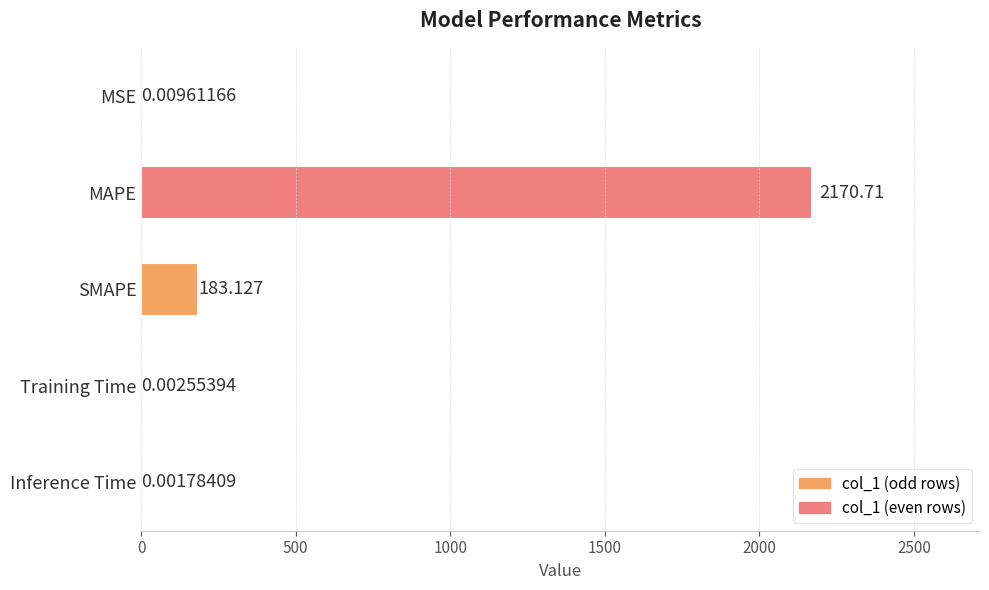

Which has a higher value, MSE or Inference Time?

MSE